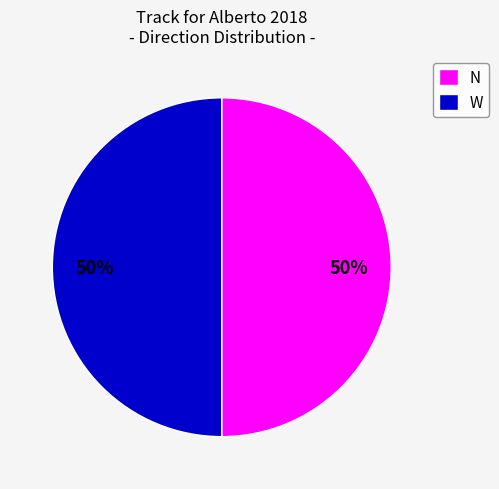

What percentage is the N slice, to the nearest percent?

50%